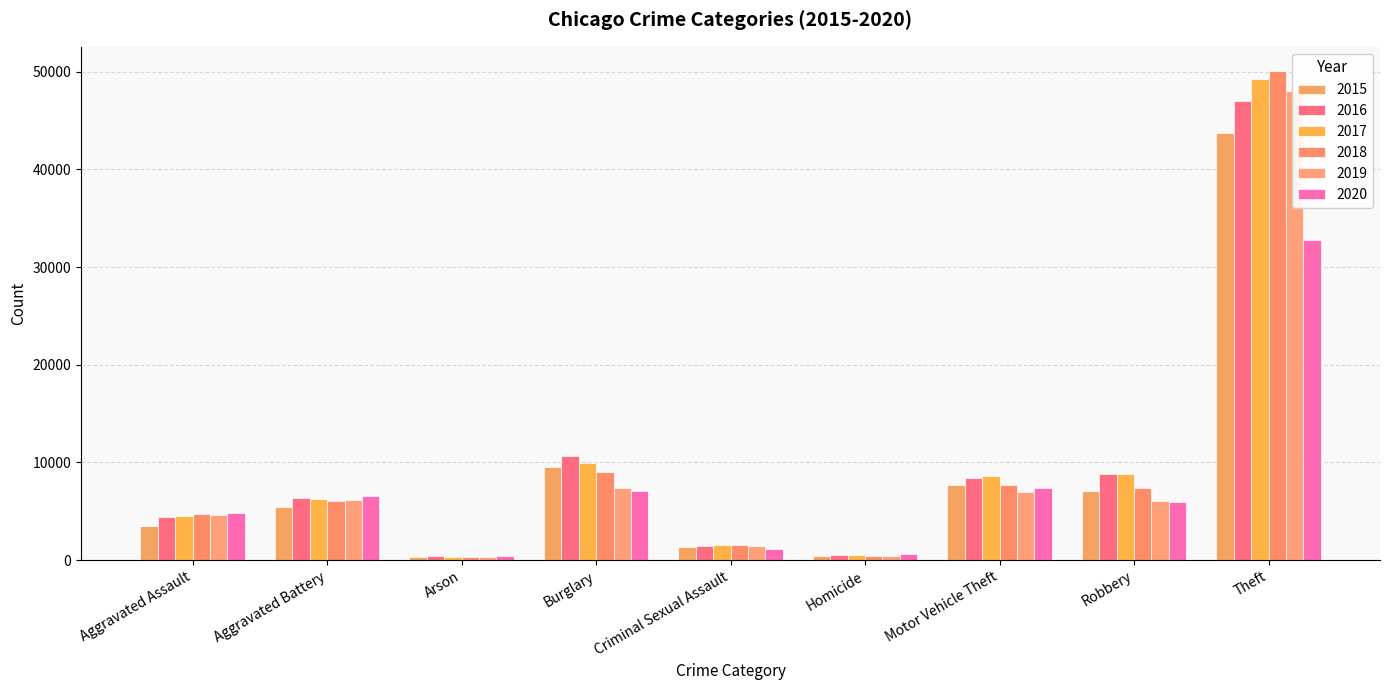

The 2016 series shows 7870 at Aggravated Assault. True or false?

False